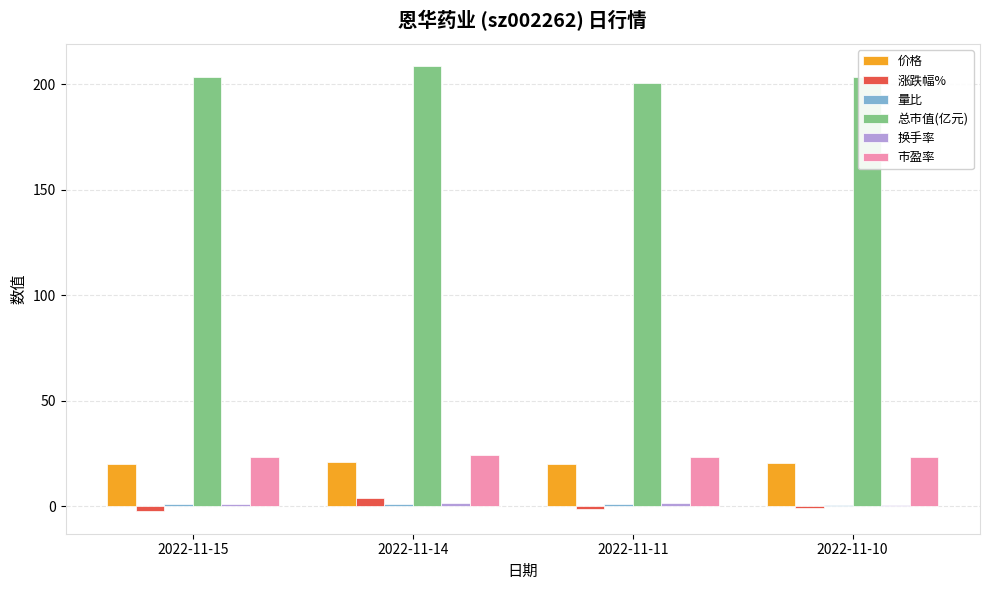

Which category has the highest value across all series?

2022-11-14